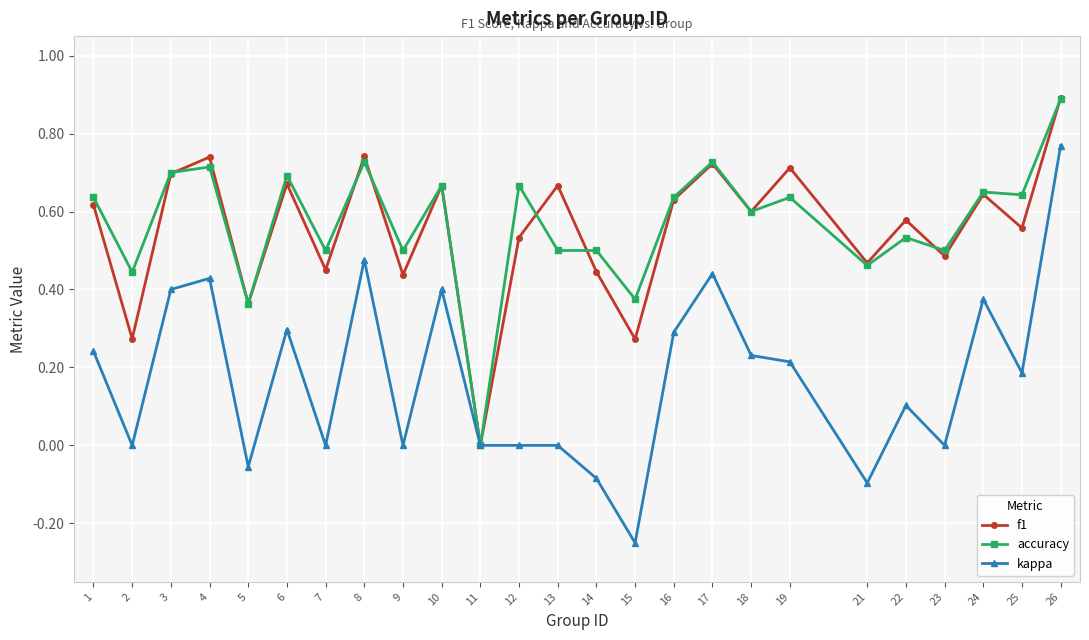

At 15, list the series in order from largest to smallest.

accuracy, f1, kappa